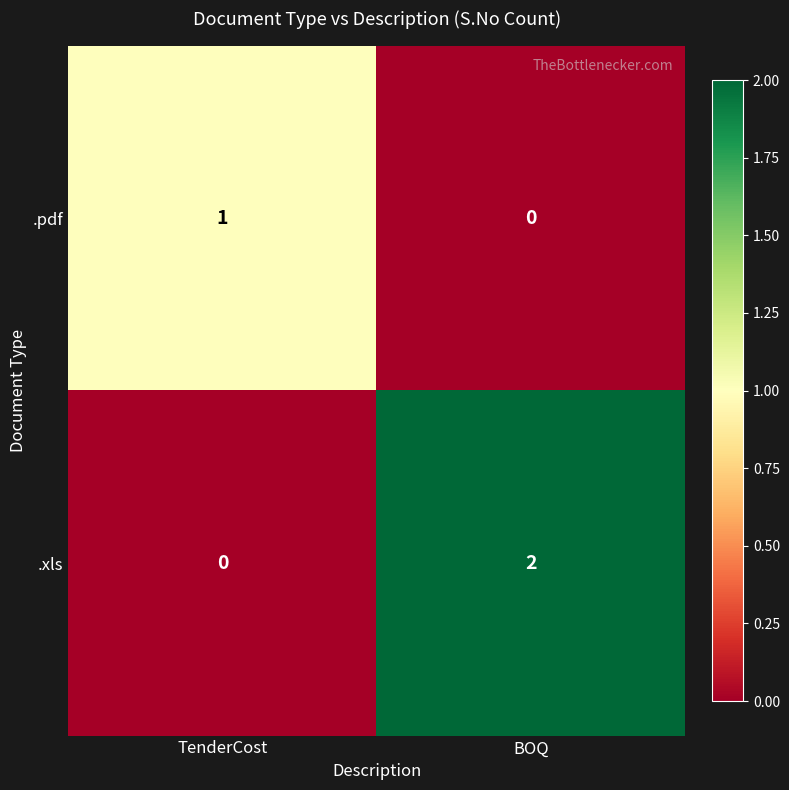

Rank the series by their average value, from lowest to highest.

.pdf, .xls